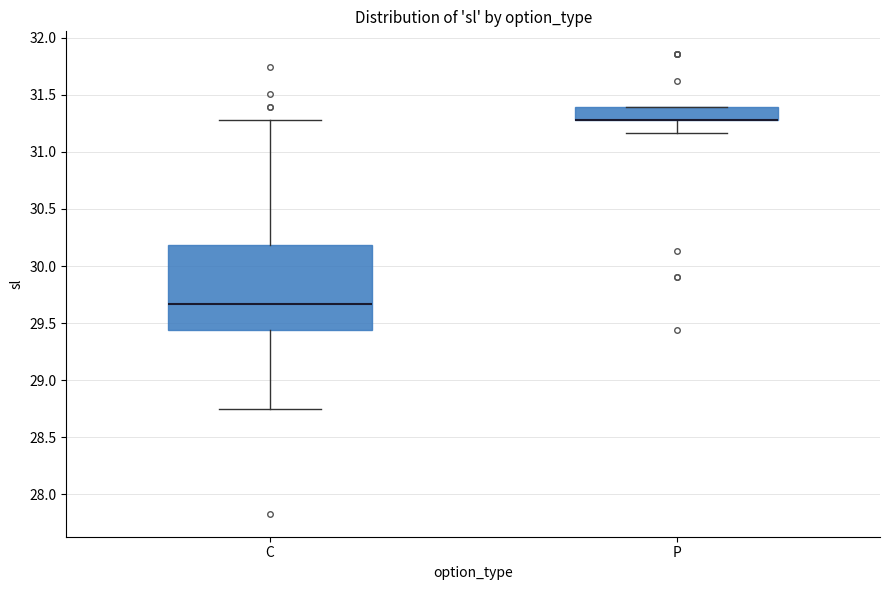

Where is the upper edge of the box for C on the y-axis? The values are not printed on the chart, so give them approximately, as read against the axis.

30.20